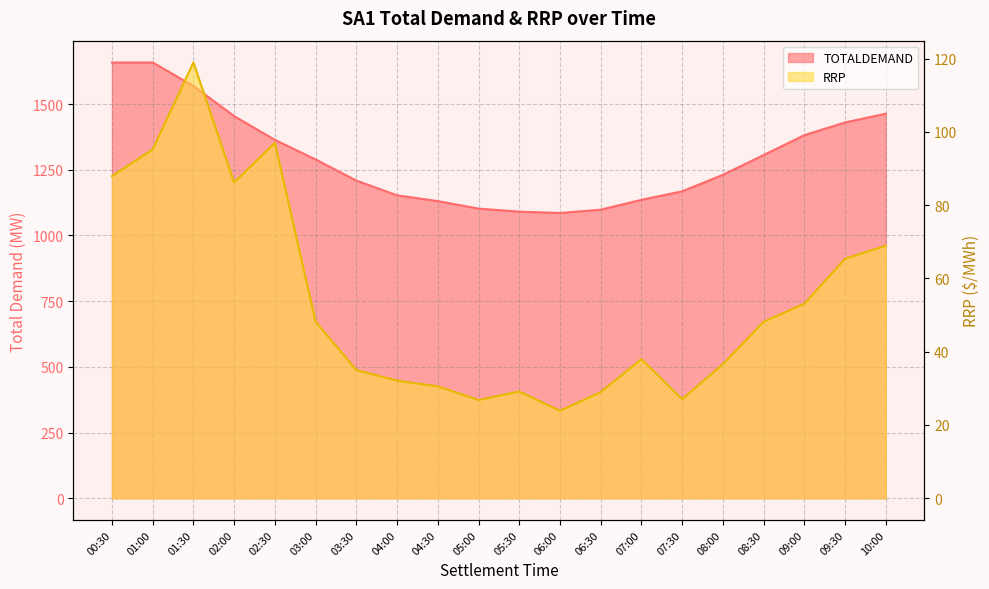

What is the sum of all TOTALDEMAND values?

25975.9